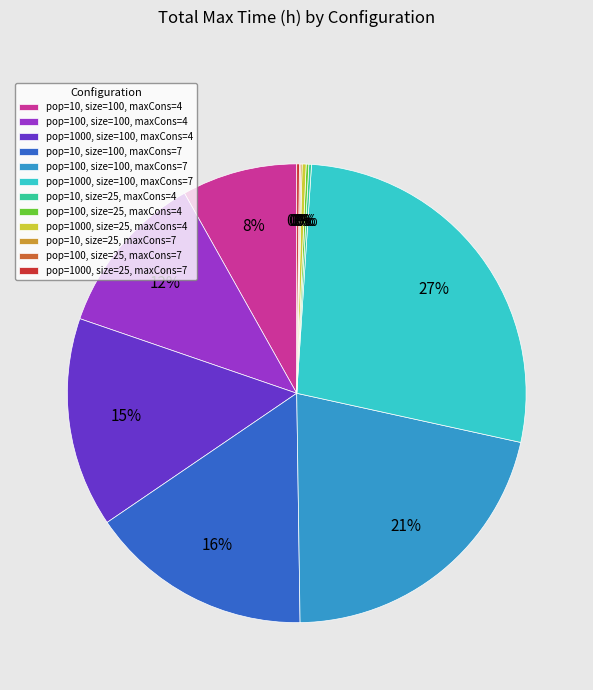

To the nearest percent, what is the average slice percentage?

8%